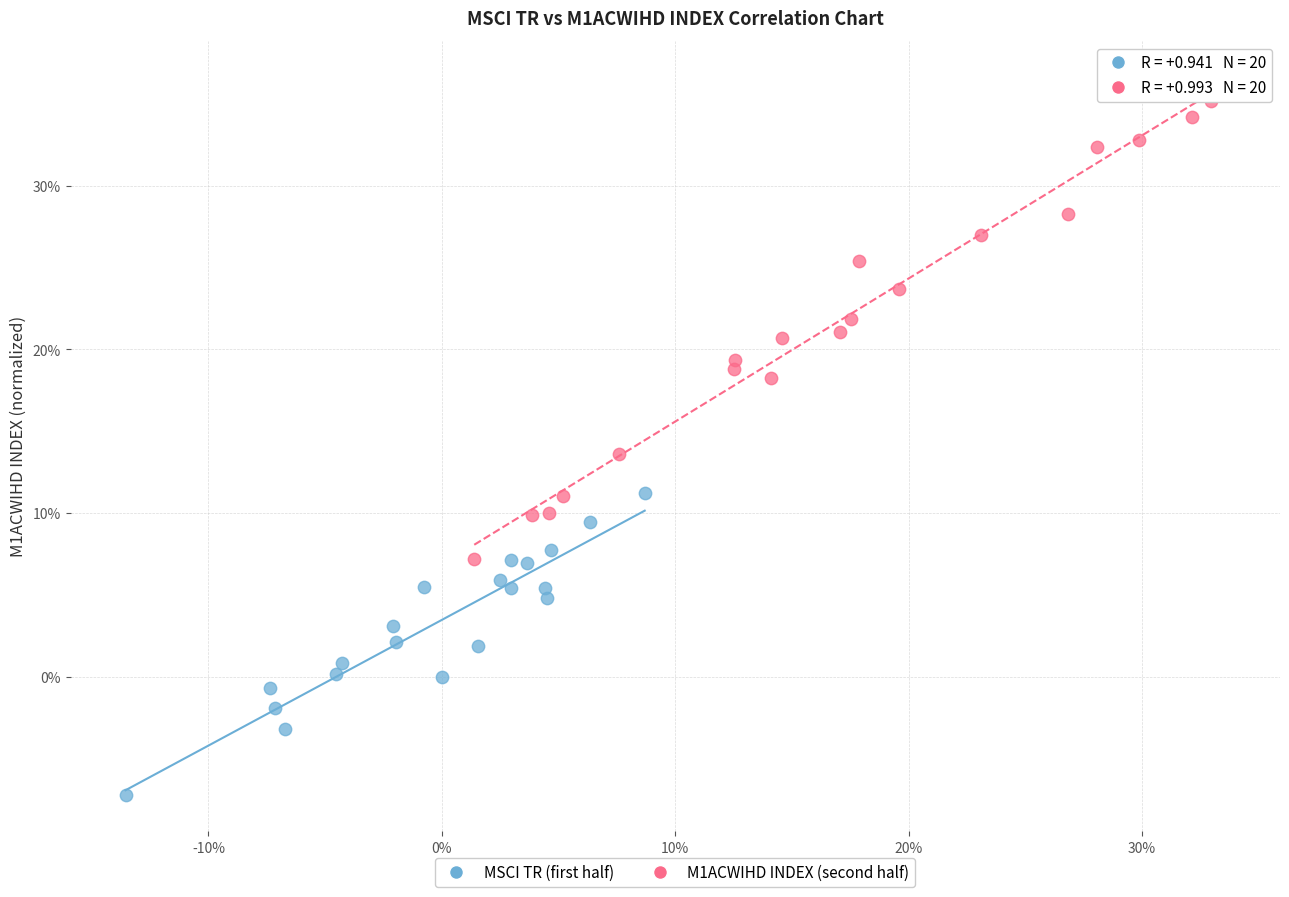

Which series reaches the minimum Y coordinate?

MSCI TR (first half)